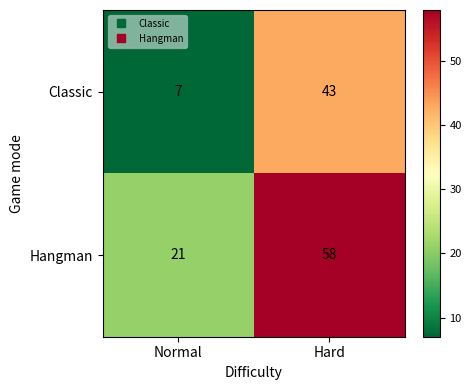

Rank the series at Hard from lowest to highest value.

Classic, Hangman